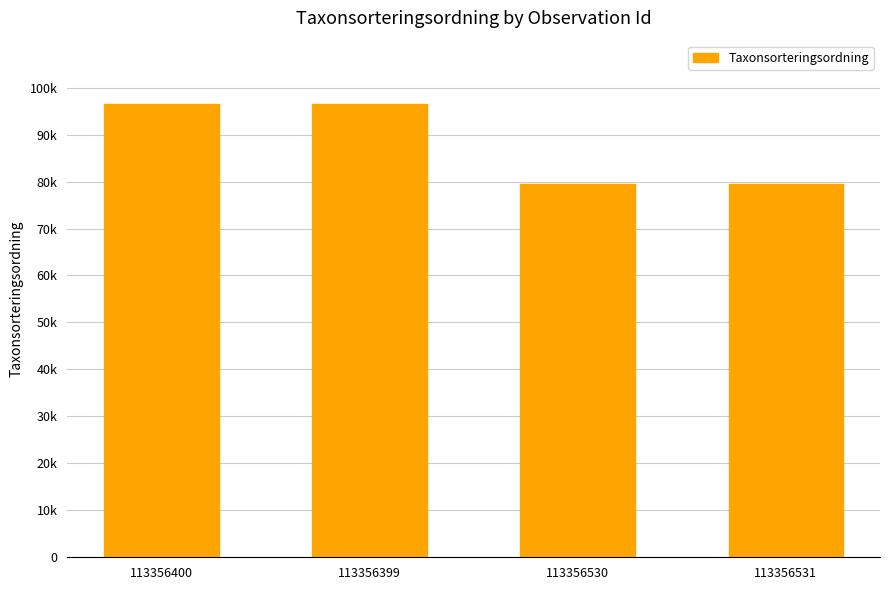

Does the chart contain any negative values?

No